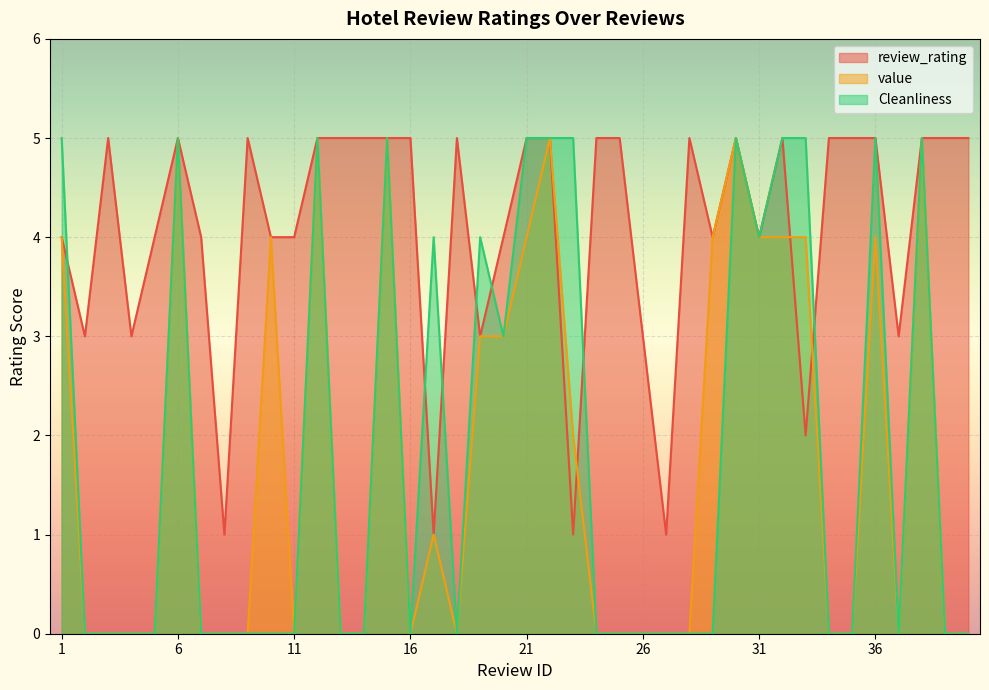

The review_rating series shows 7 at 15. True or false?

False